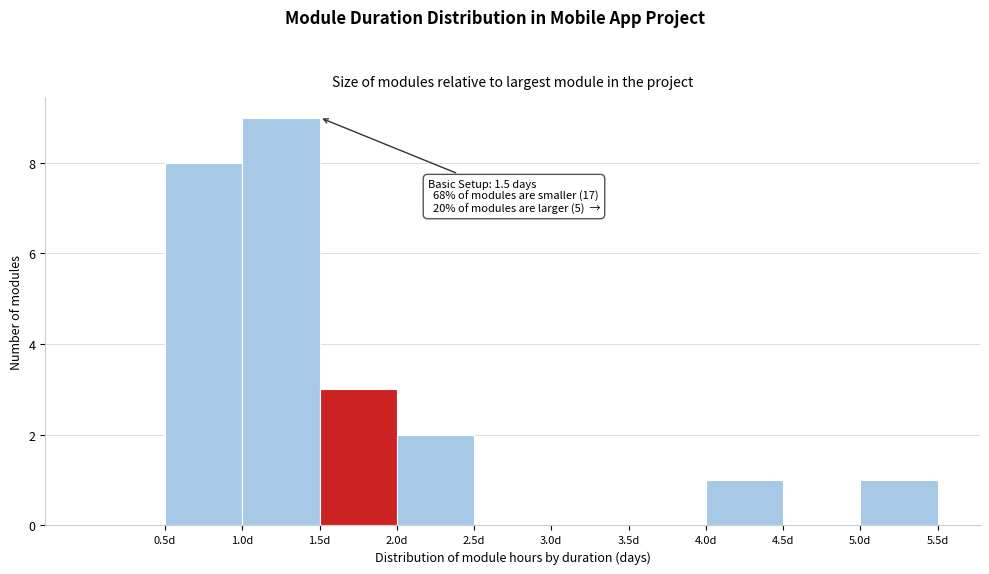

Which range on the x-axis has the tallest bar?

1.0 to 1.5